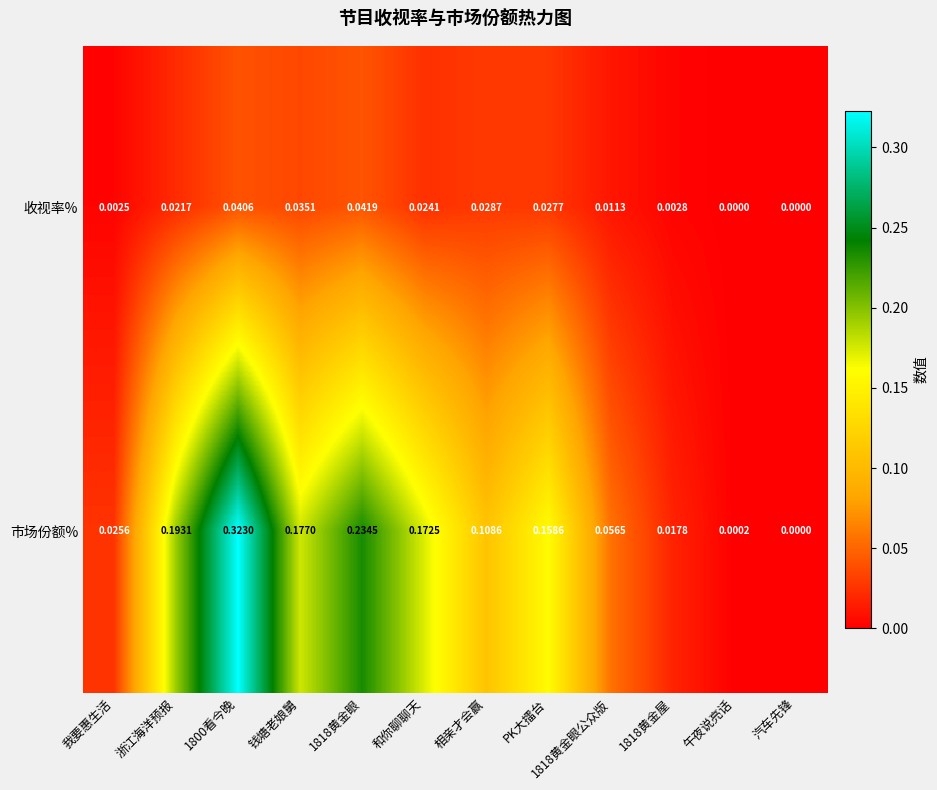

Which series has the largest range (max minus min)?

市场份额%